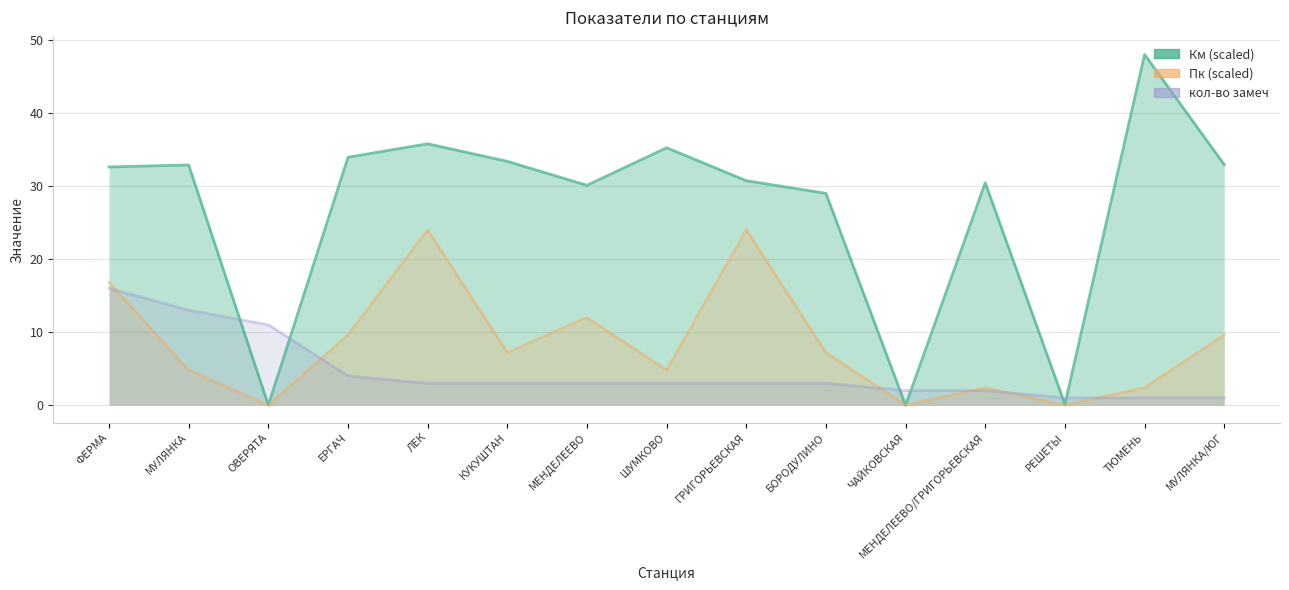

True or false: Пк (scaled) has more than 2 points higher than both neighbors.

True